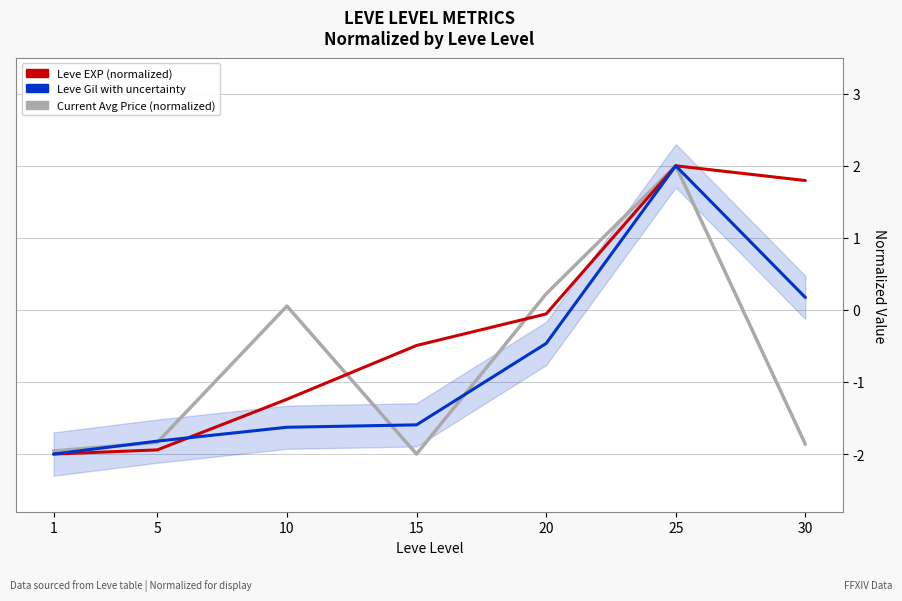

True or false: Leve EXP has more than 0 points higher than both neighbors.

True